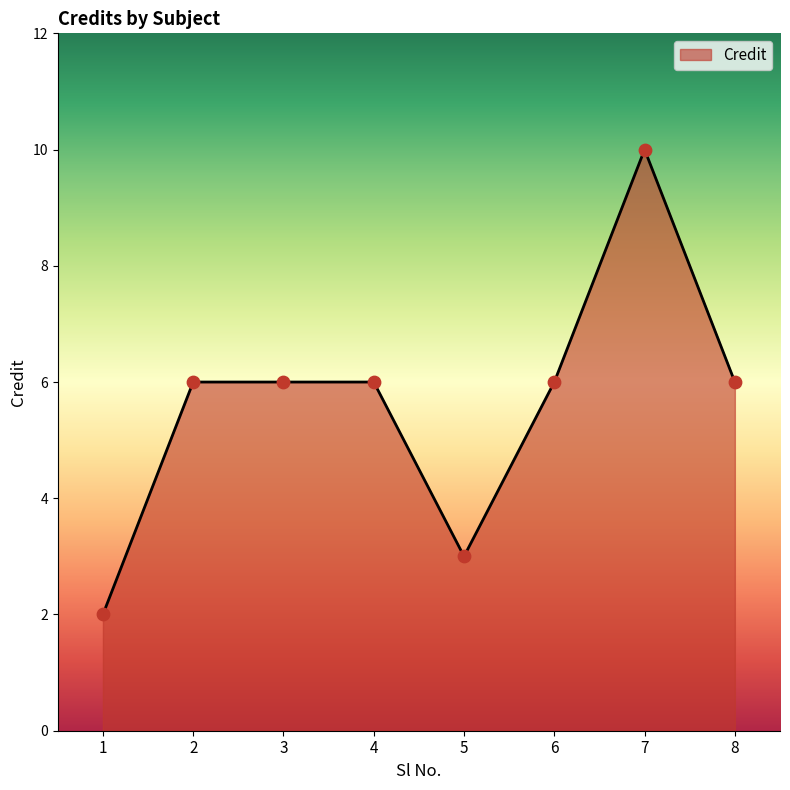

What is the ratio of the value at 6 to the value at 2?

1.0